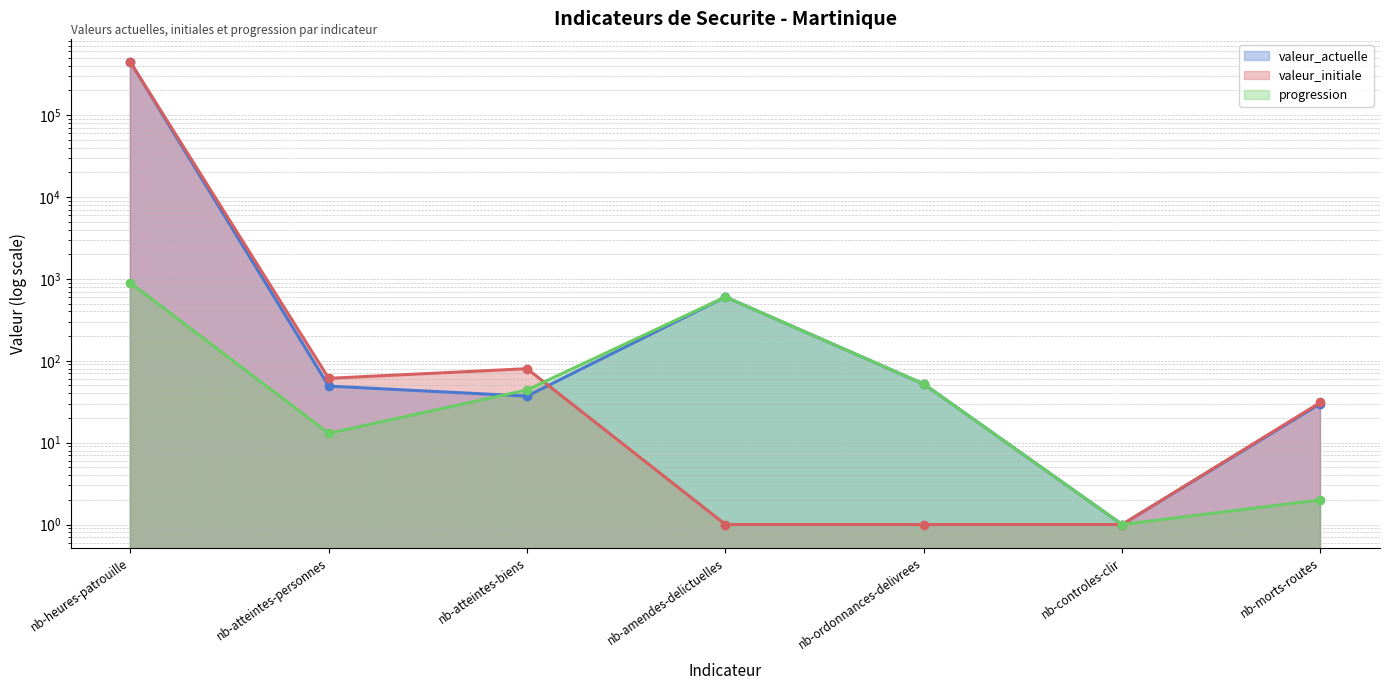

At how many categories does at least one series exceed 110011?

1